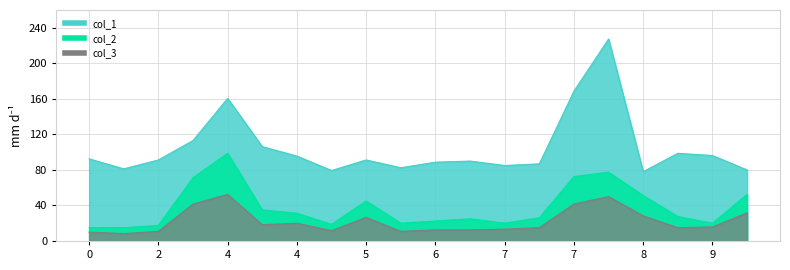

In col_1, how many points are higher than both neighbors (excluding endpoints)?

5